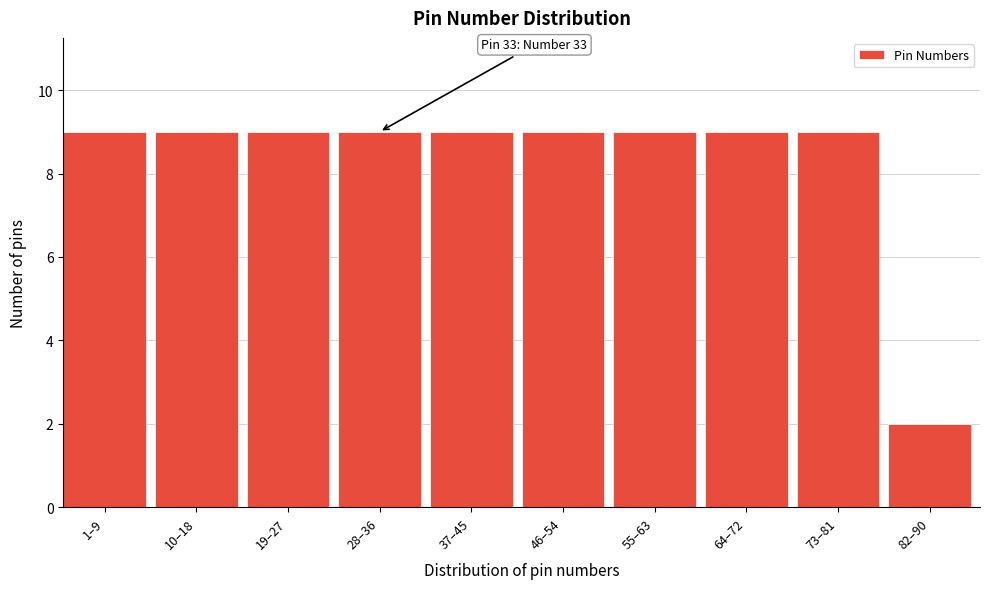

Reading right to left, transcribe all the data shown in this chart.

2	9	9	9	9	9	9	9	9	9